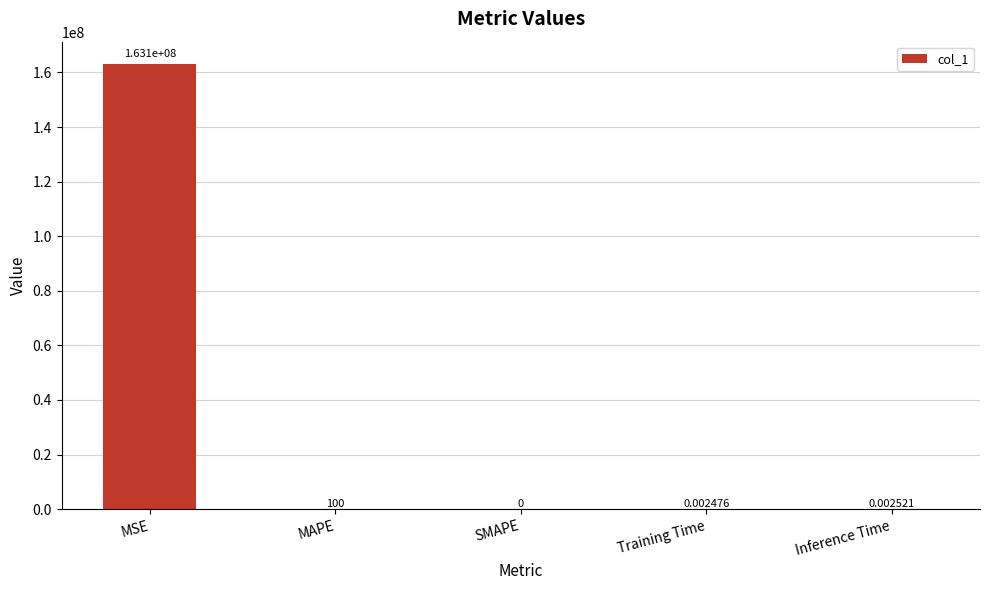

At which category does the chart reach its peak across all series?

MSE